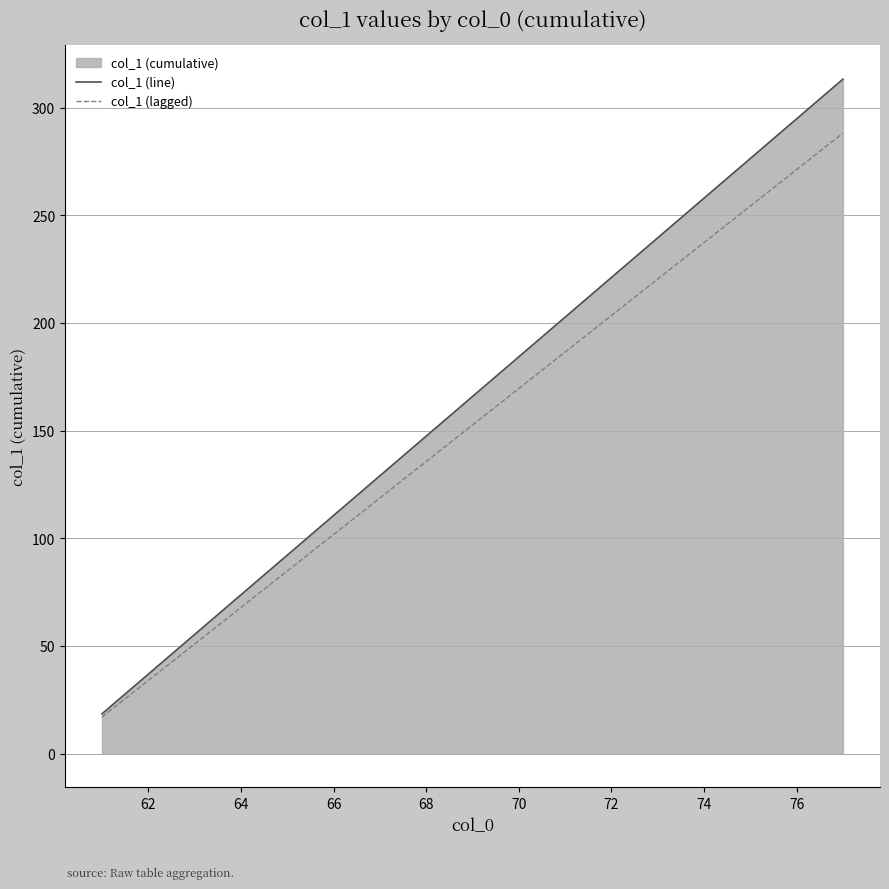

The col_1 (line) series shows 43.0 at 66. True or false?

False